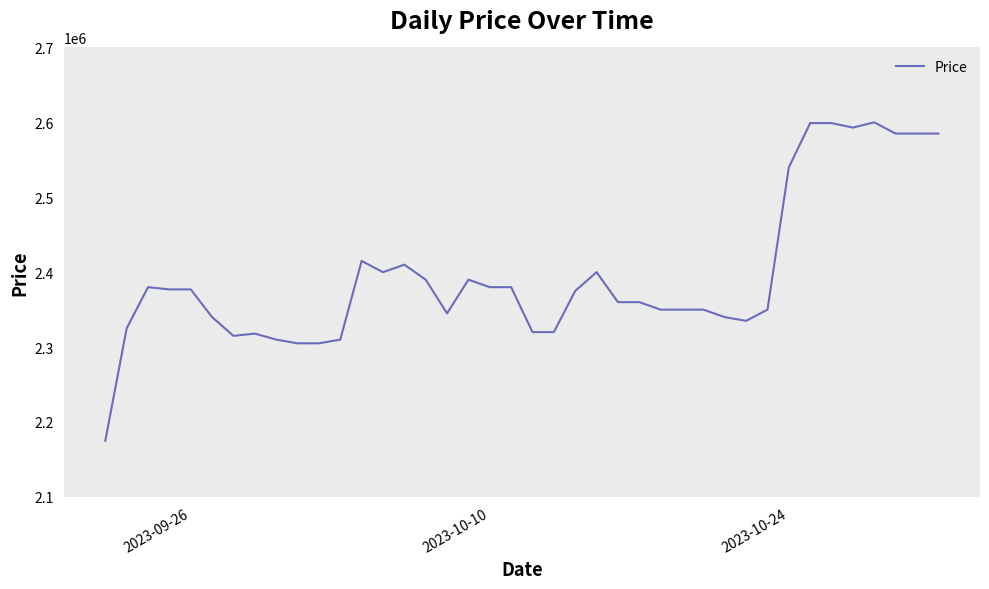

What is the smallest value displayed?

2175000